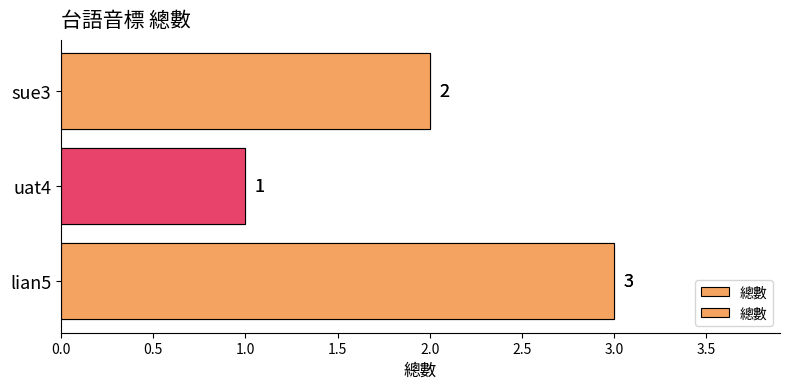

Is it true that the value at lian5 is 4?

False